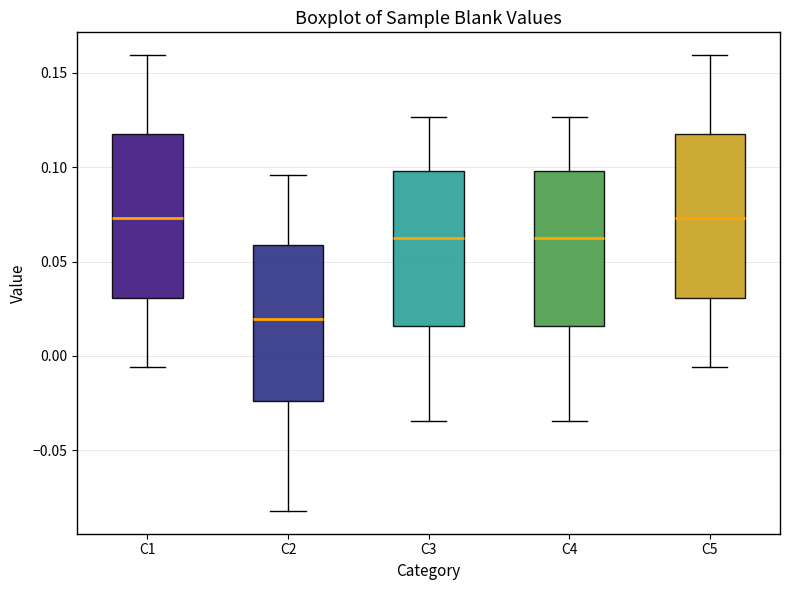

Where does the lower whisker of the box for C4 end on the y-axis? The values are not printed on the chart, so give them approximately, as read against the axis.

-0.035